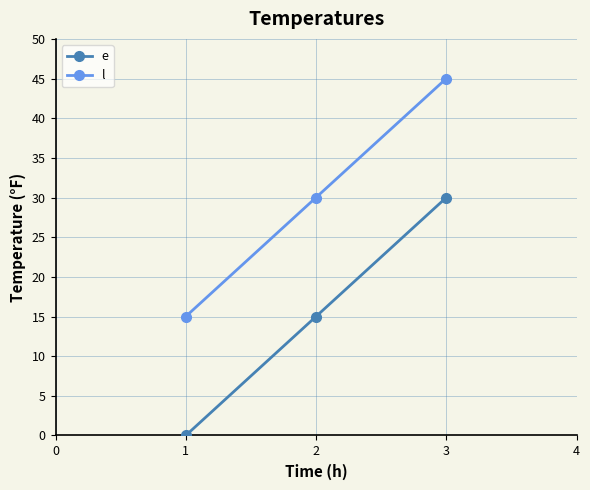

What value does the l series have at 2, to the nearest 5?

30